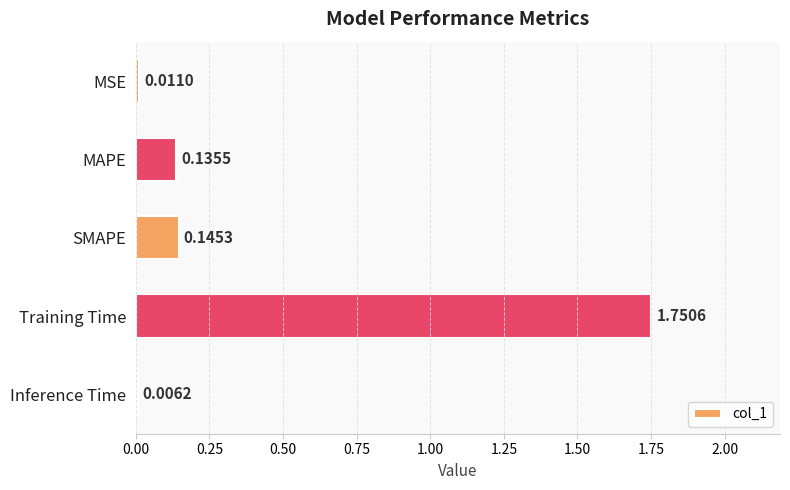

At which label is the value closest to 0?

Inference Time